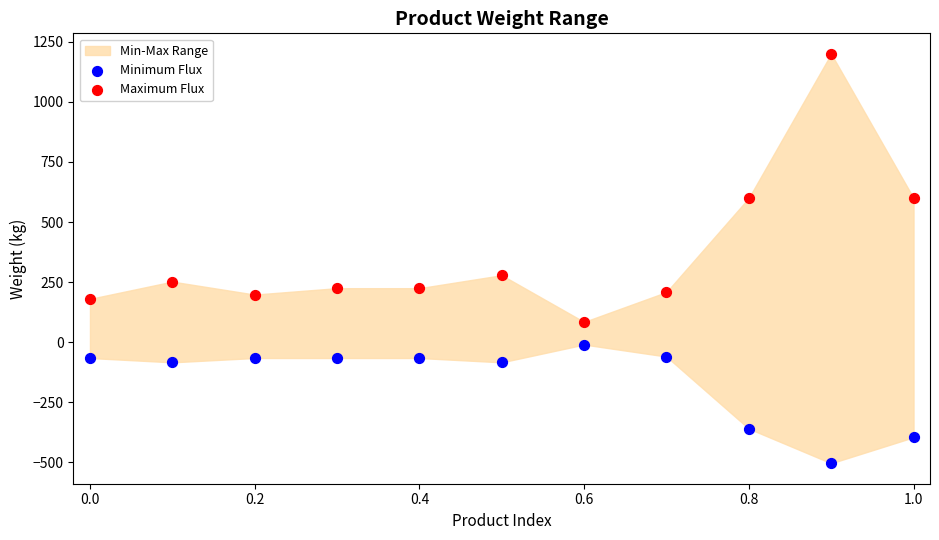

Which series reaches the minimum Y coordinate?

Minimum Flux